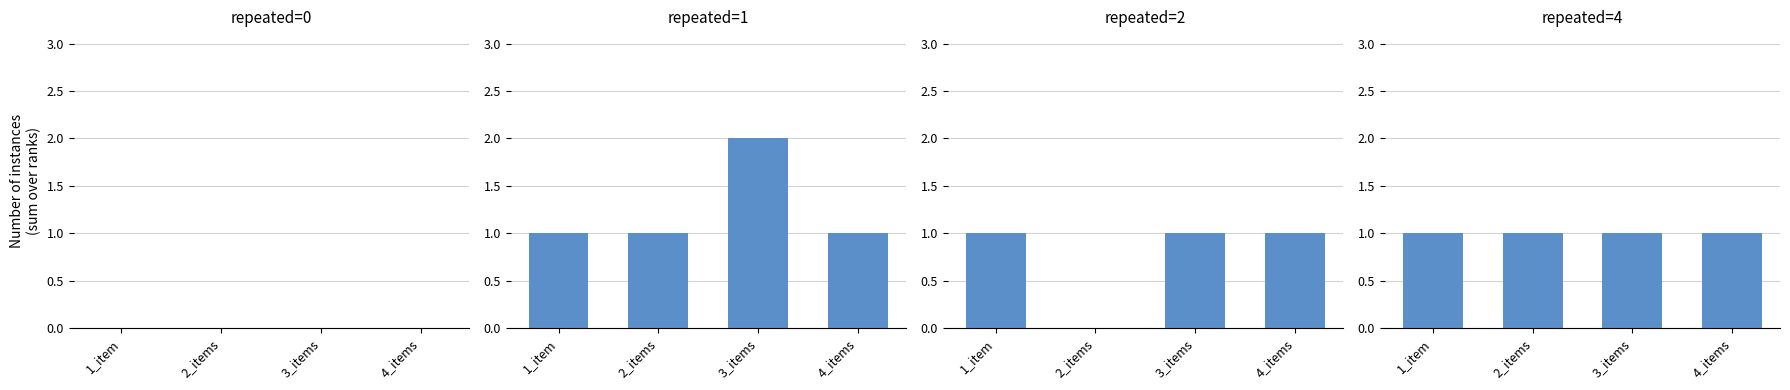

What is the total value across all series at 4_items?

3